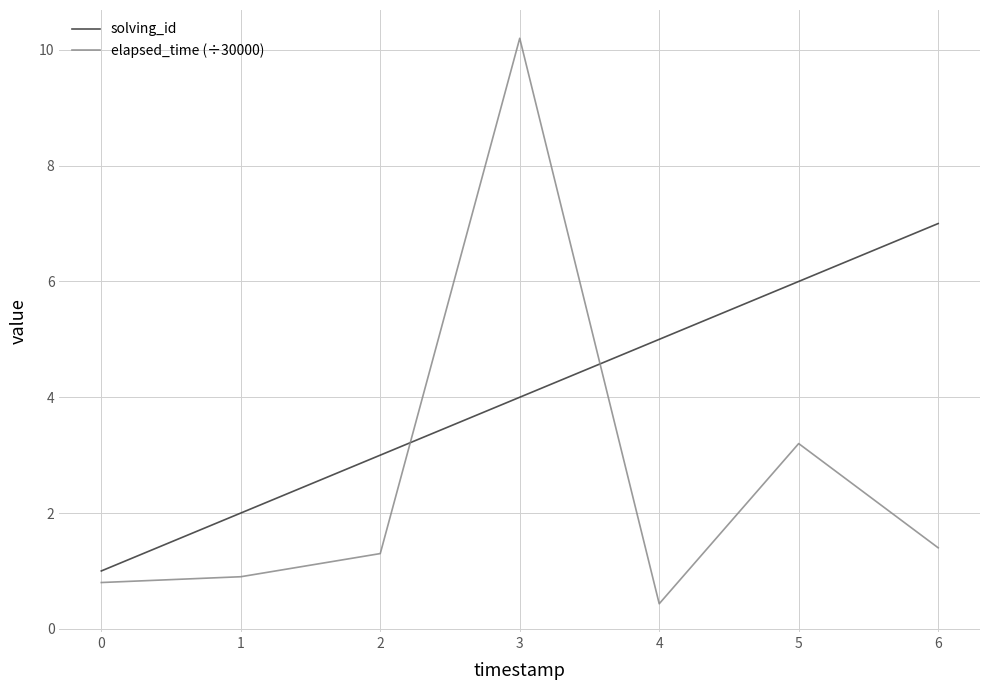

What is the minimum value for solving_id?

1.0